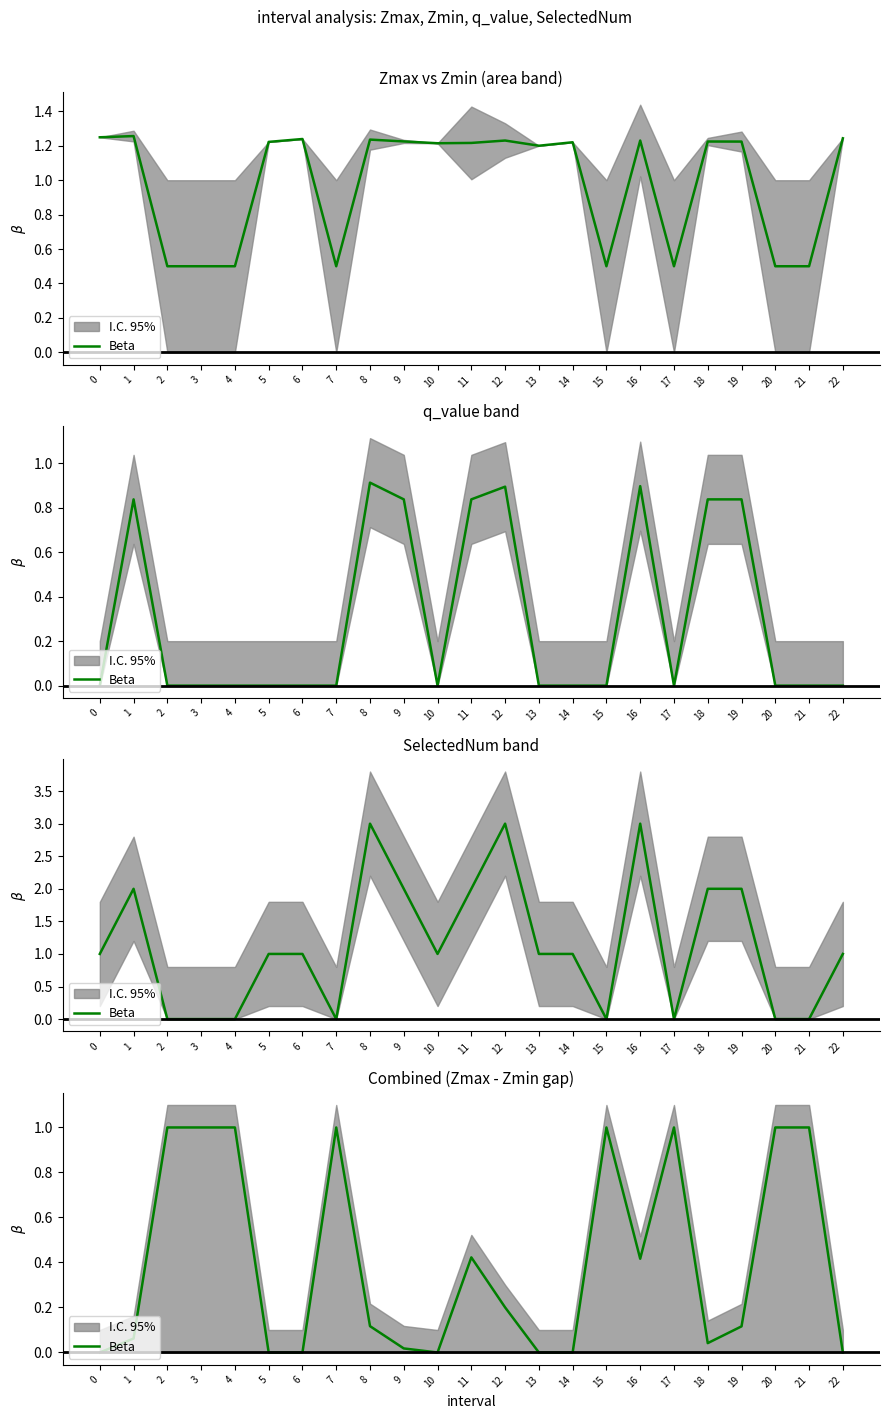

Does the chart display data point markers on the line(s)?

No